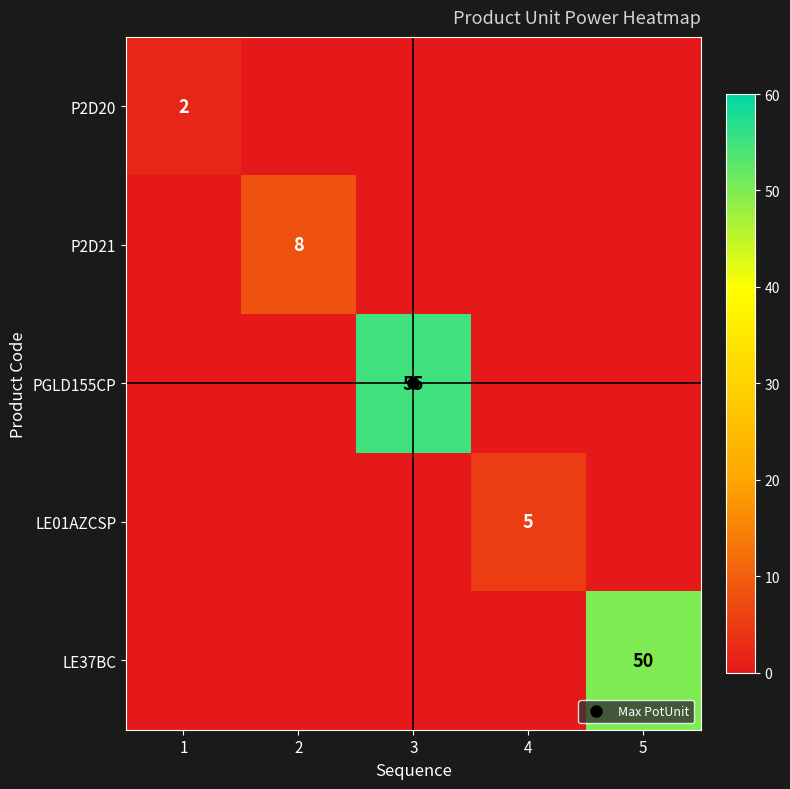

How many categories are shown in the chart?

5